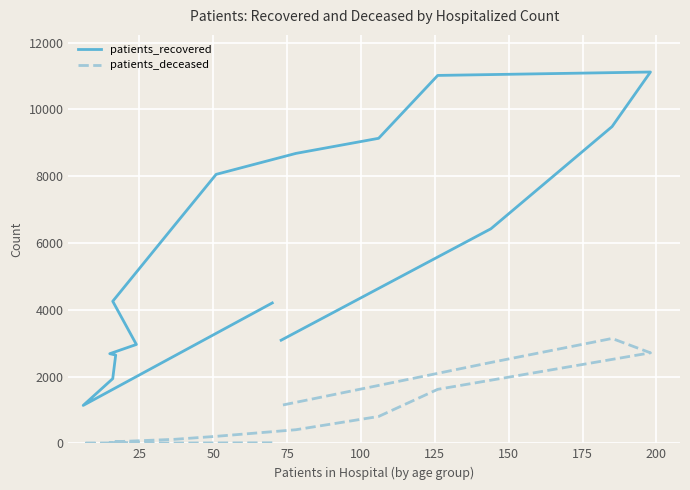

What is the minimum value for patients_recovered?

1135